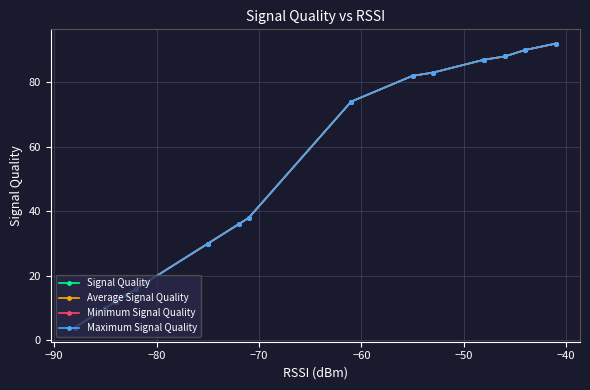

How many distinct data groups are displayed?

4